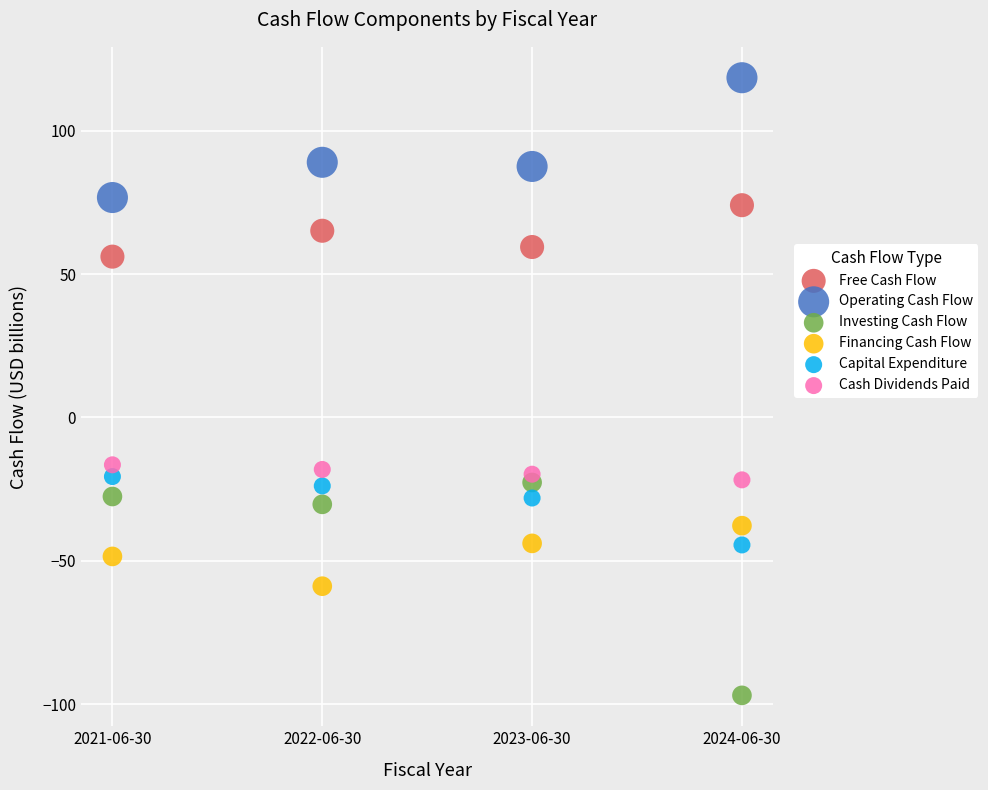

What are all the series names shown in the legend?

Free Cash Flow, Operating Cash Flow, Investing Cash Flow, Financing Cash Flow, Capital Expenditure, Cash Dividends Paid